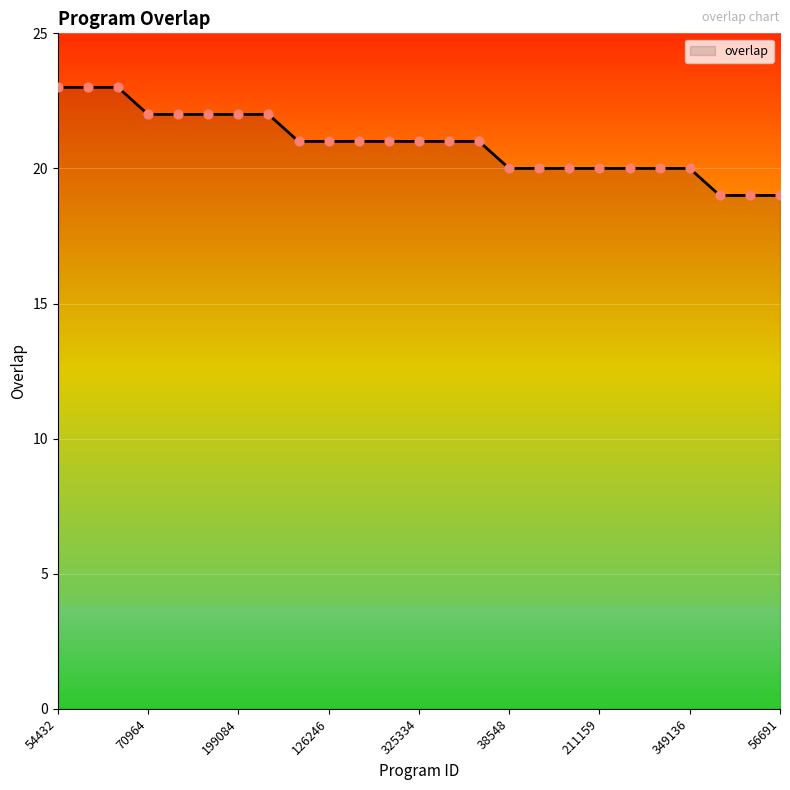

What is the minimum value shown in the chart?

19